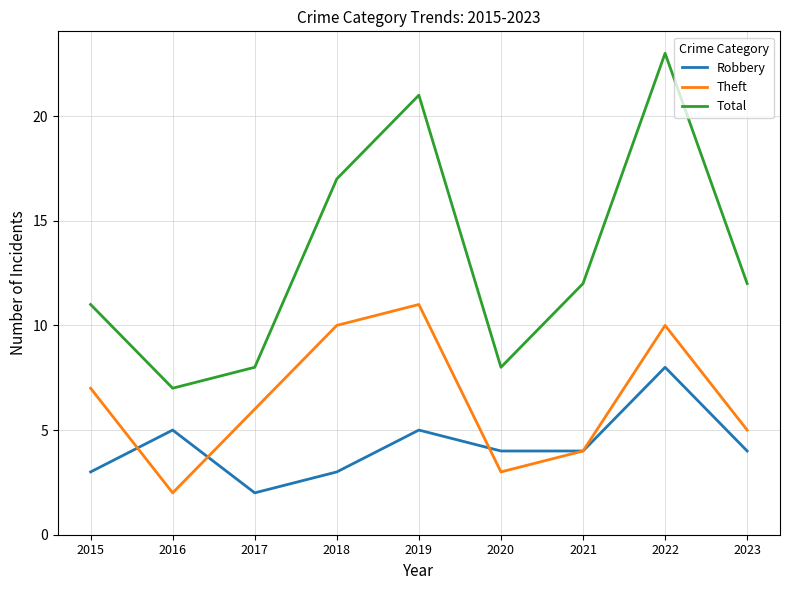

What is the sum of the Total values at 2016 and 2019?

28